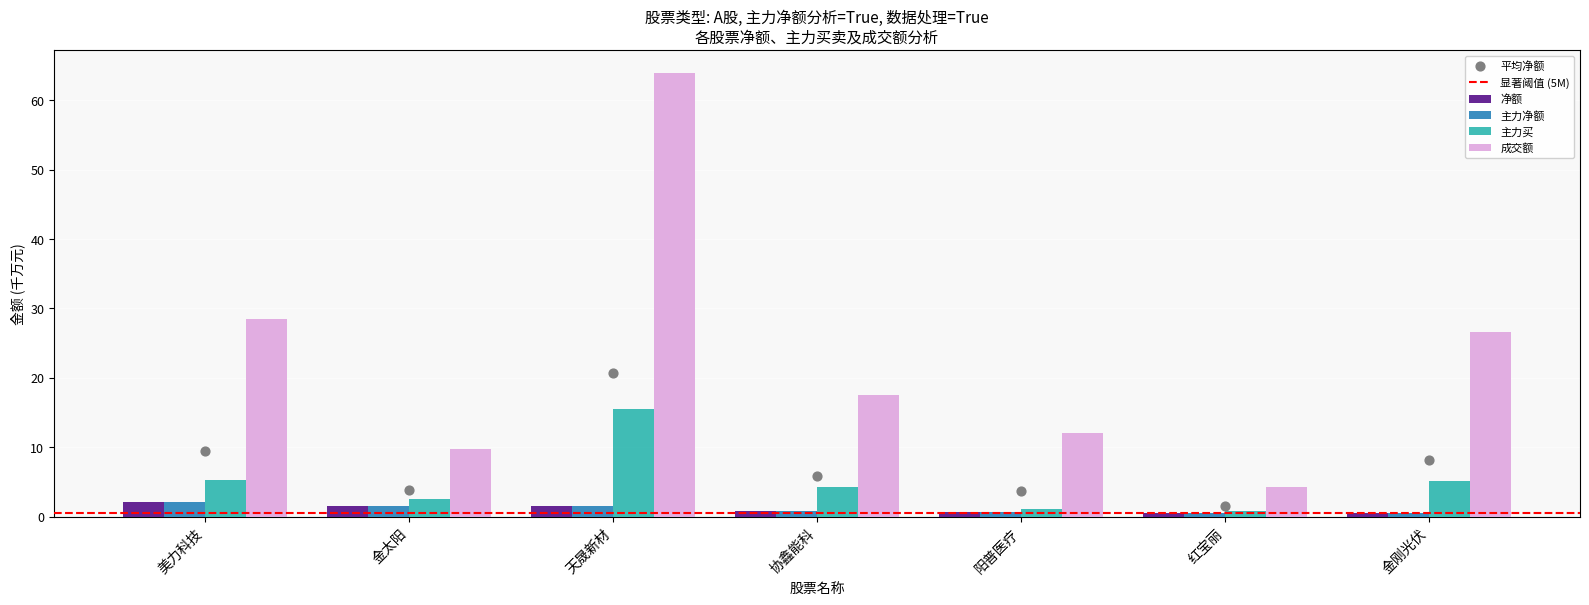

At which category is the sum across all series the highest?

天晟新材